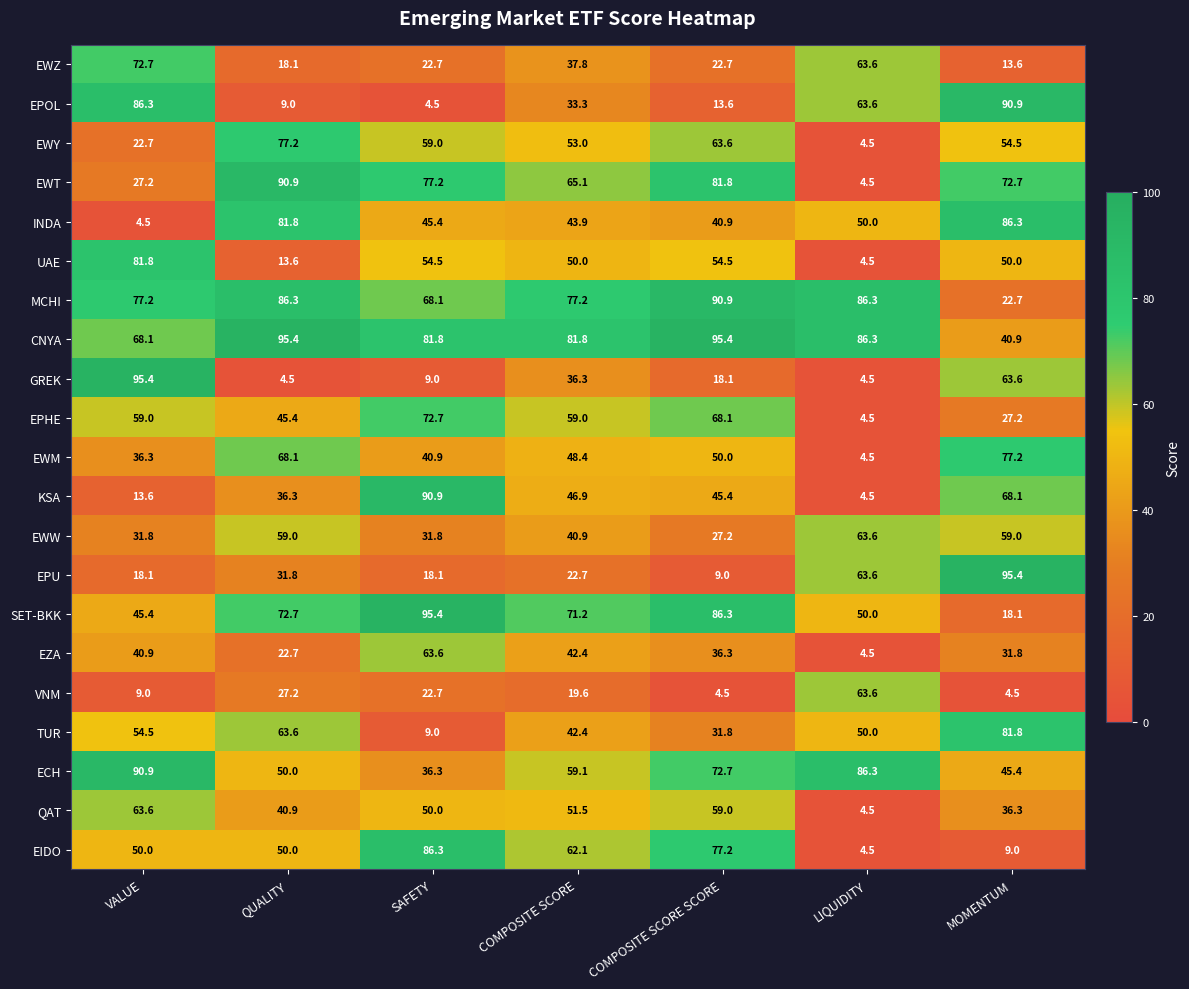

Where is SET-BKK nearest to the value 56?

LIQUIDITY